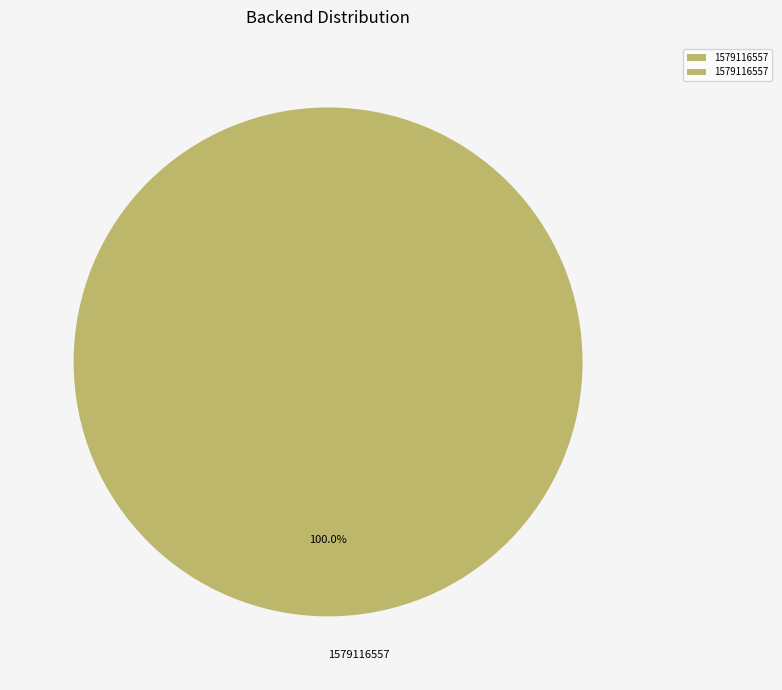

What is the majority slice?

1579116557